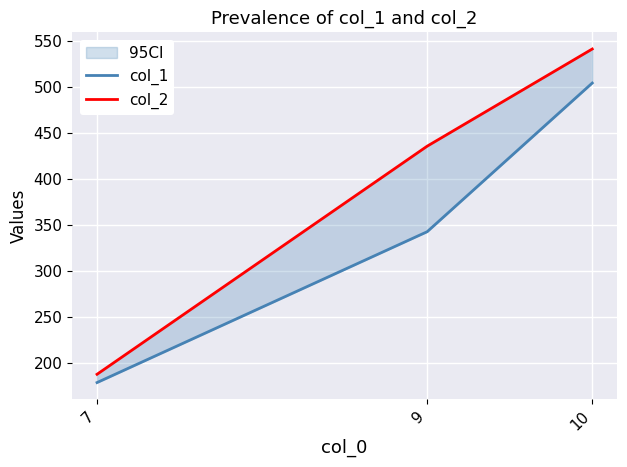

Rank the series by their maximum value, from lowest to highest.

col_1, col_2